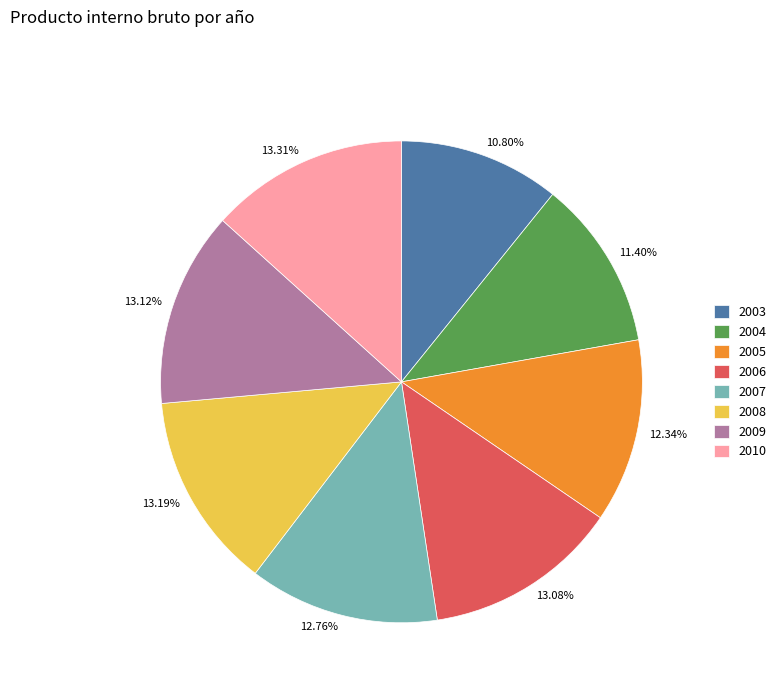

The 2010 slice represents 13% of the pie. True or false?

True